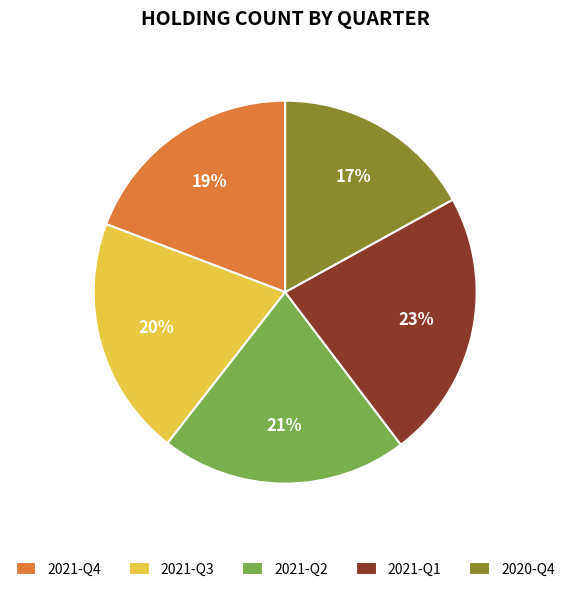

What percentage is the 2021-Q2 slice, to the nearest percent?

21%